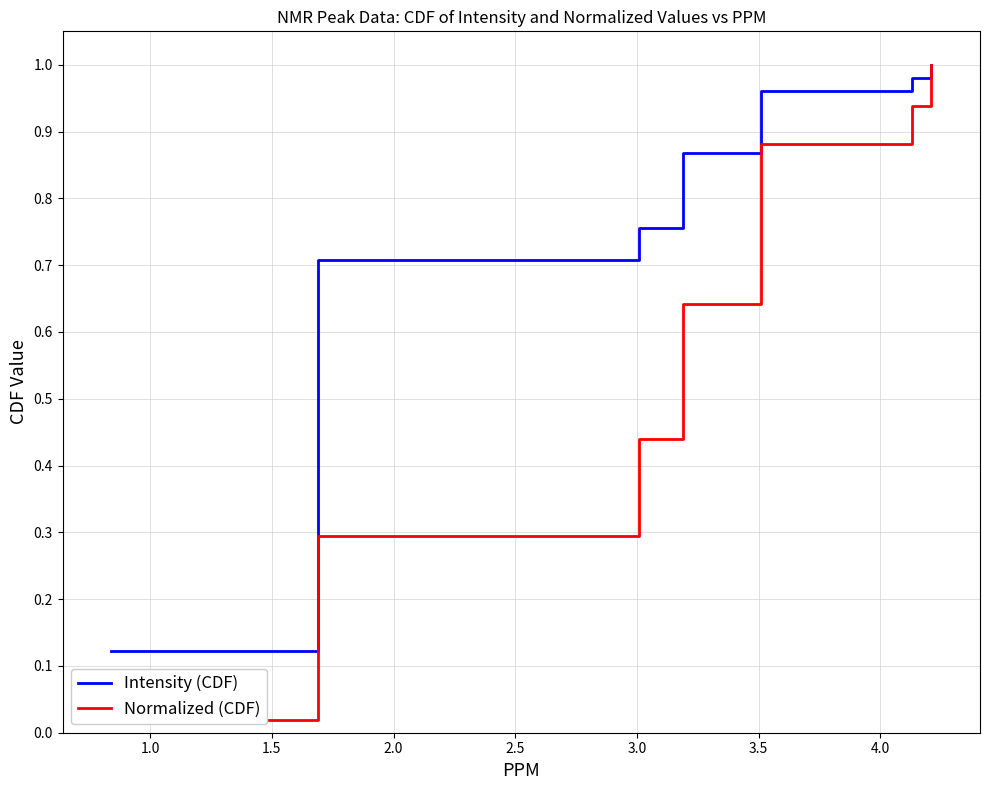

Is this an area chart (filled region under the line)?

No